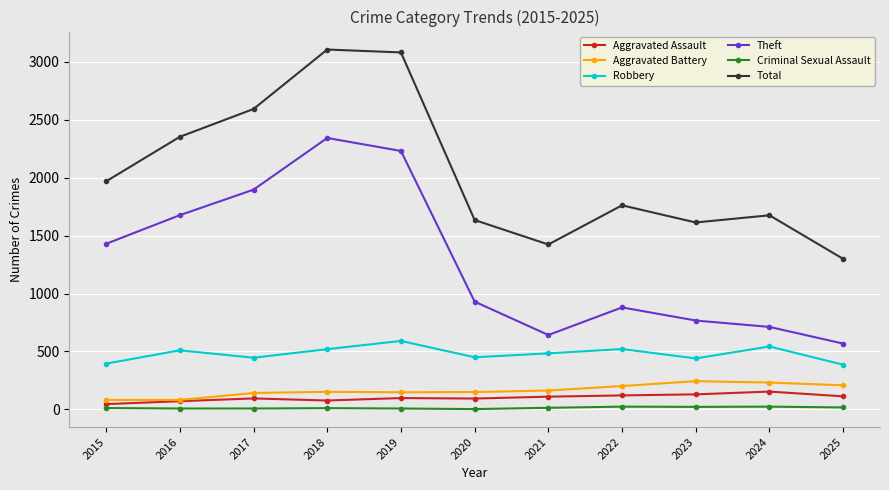

Is the value of Aggravated Battery at 2021 greater than the value of Total at 2018?

No